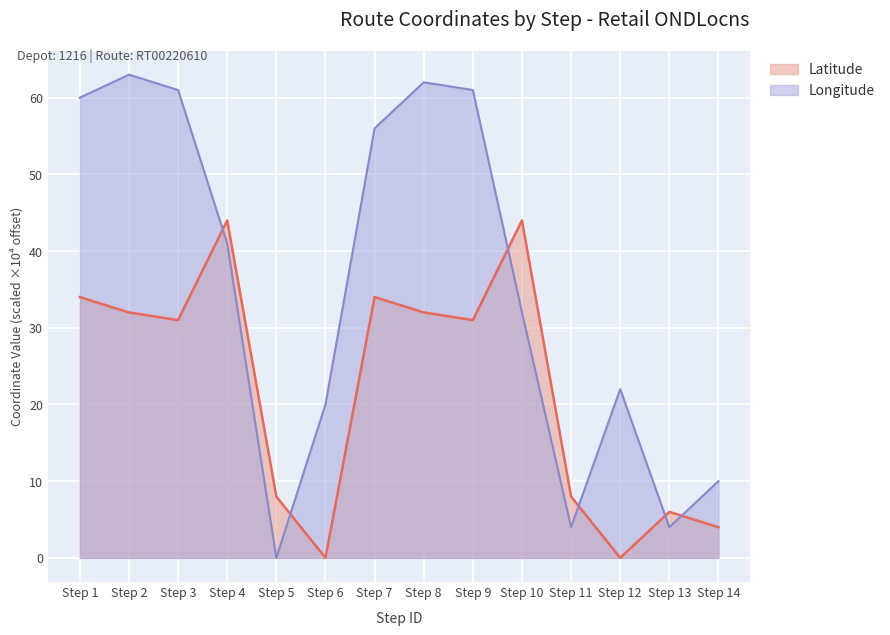

Count the number of categories in the chart.

14